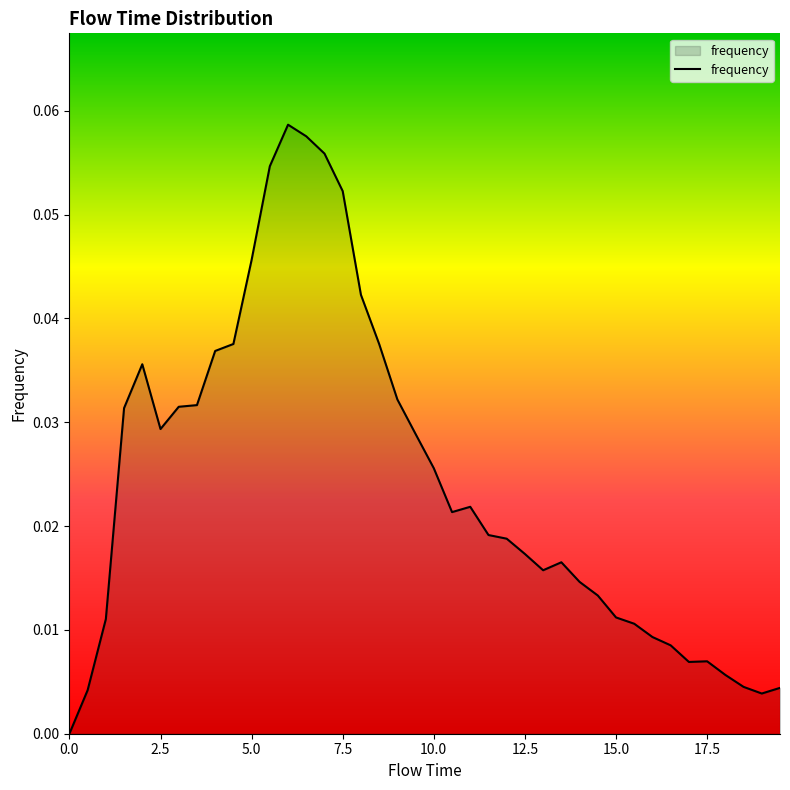

Rank the categories by value from lowest to highest.

0.0, 19.0, 0.5, 19.5, 18.5, 18.0, 17.0, 17.5, 16.5, 16.0, 15.5, 1.0, 15.0, 14.5, 14.0, 13.0, 13.5, 12.5, 12.0, 11.5, 10.5, 11.0, 10.0, 9.5, 2.5, 1.5, 3.0, 3.5, 9.0, 2.0, 4.0, 4.5, 8.5, 8.0, 5.0, 7.5, 5.5, 7.0, 6.5, 6.0